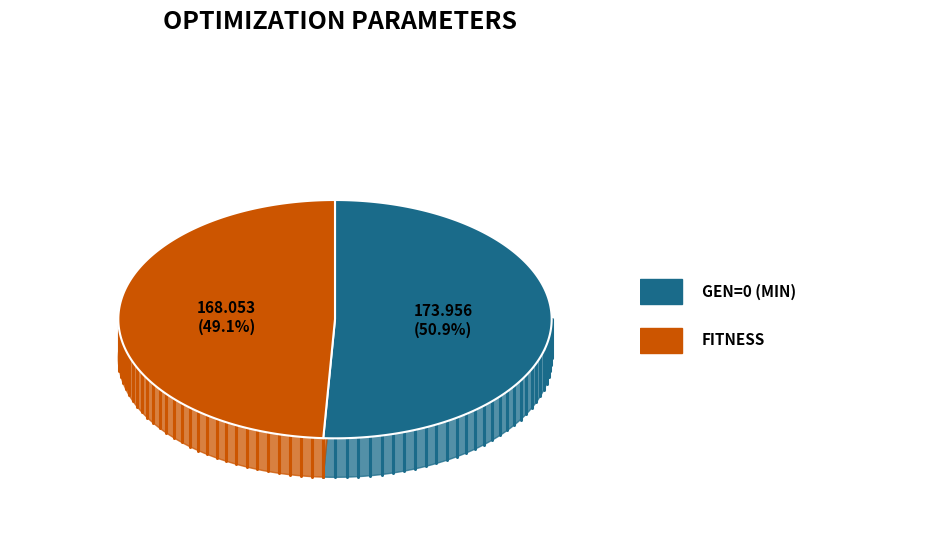

Is the sum of gen=0 (min) and Fitness greater than half?

Yes